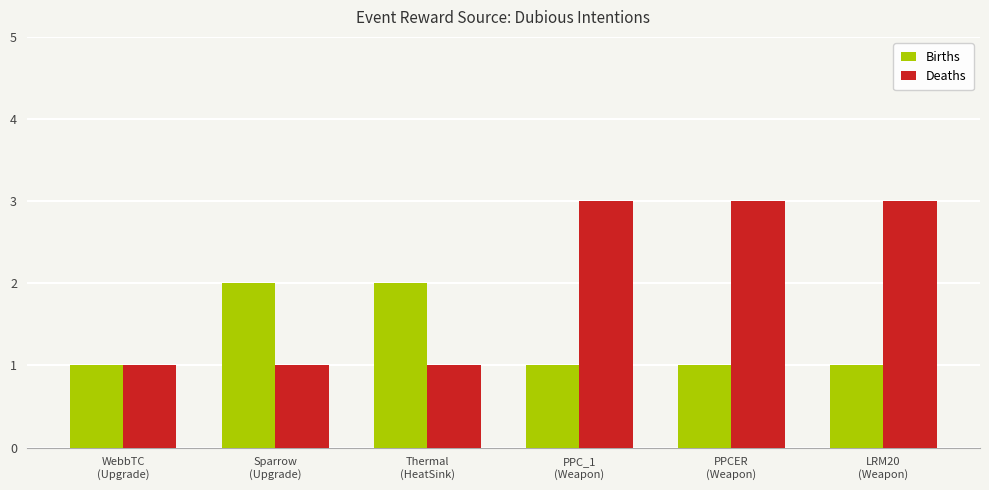

What is the label of the 3rd bar from the left?

Thermal
(HeatSink)